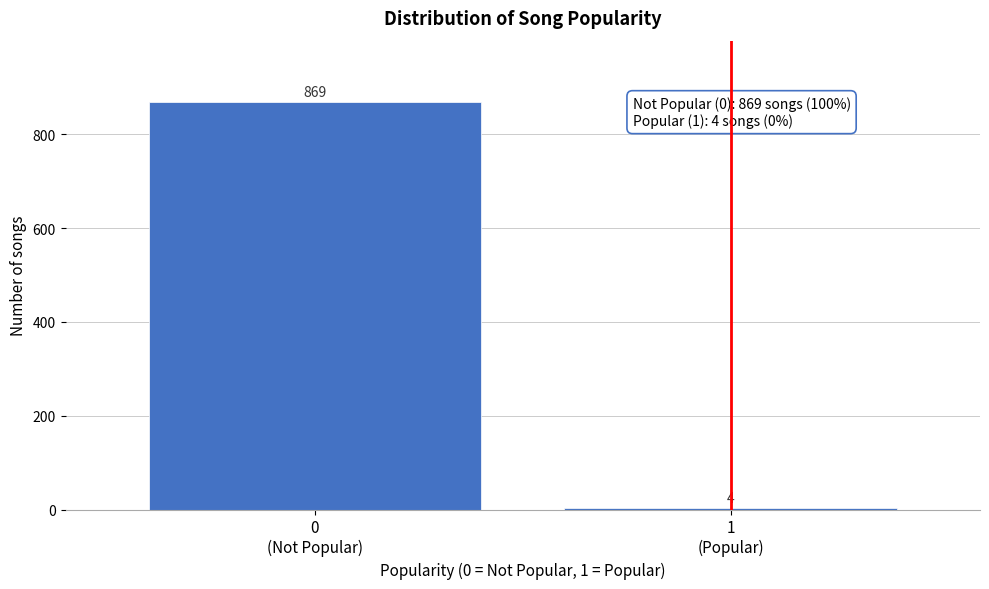

Reading left to right, transcribe all the data shown in this chart.

869	4